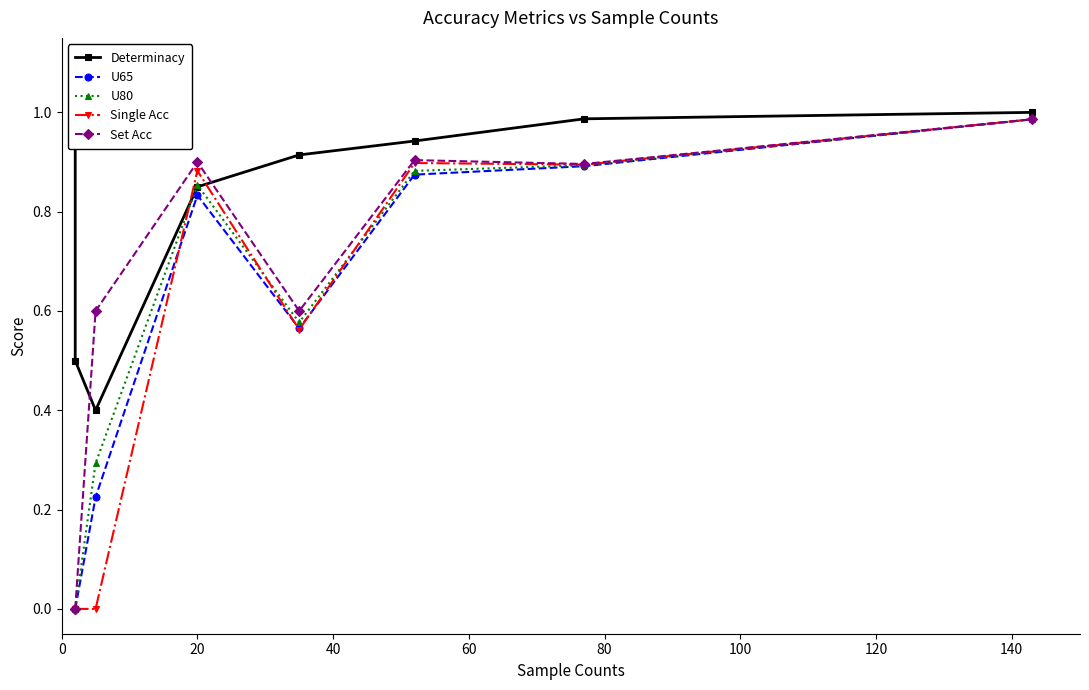

Reading left to right, list all the values displayed in this chart.

Determinacy: 1.0	0.5	0.4	0.8	0.9	0.9	1.0	1.0
U65: 0.0	0.0	0.2	0.8	0.6	0.9	0.9	1.0
U80: 0.0	0.0	0.3	0.9	0.6	0.9	0.9	1.0
Single Acc: 0.0	0.0	0.0	0.9	0.6	0.9	0.9	1.0
Set Acc: 0.0	0.0	0.6	0.9	0.6	0.9	0.9	1.0